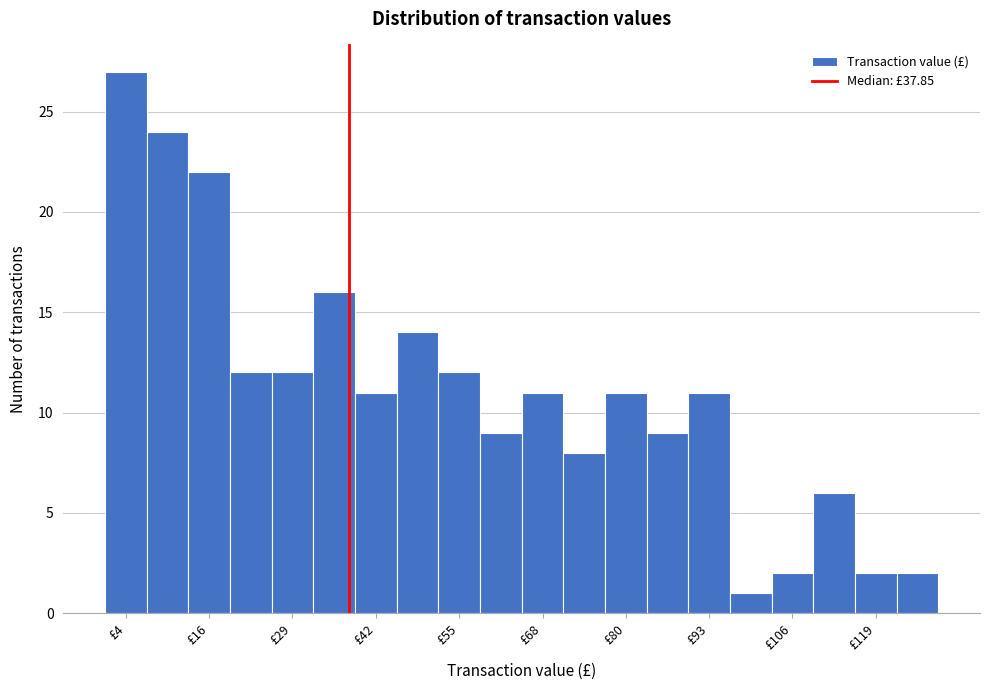

Around what value on the x-axis is the tallest bar? Give the approximate position of its centre, as read against the axis.

4